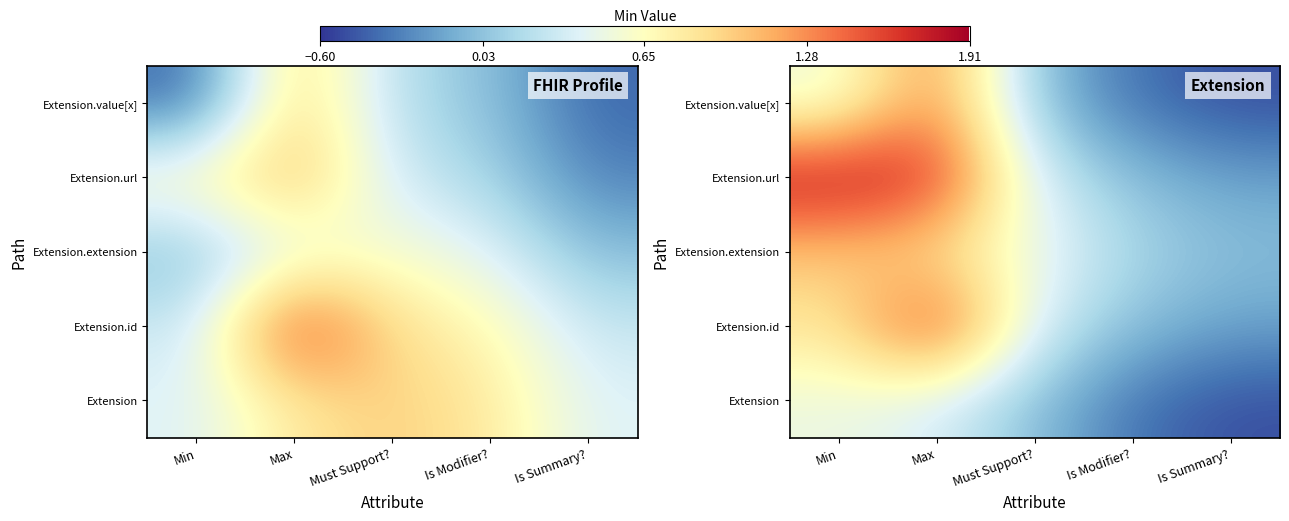

How many values in Extension.value[x] are above zero?

3